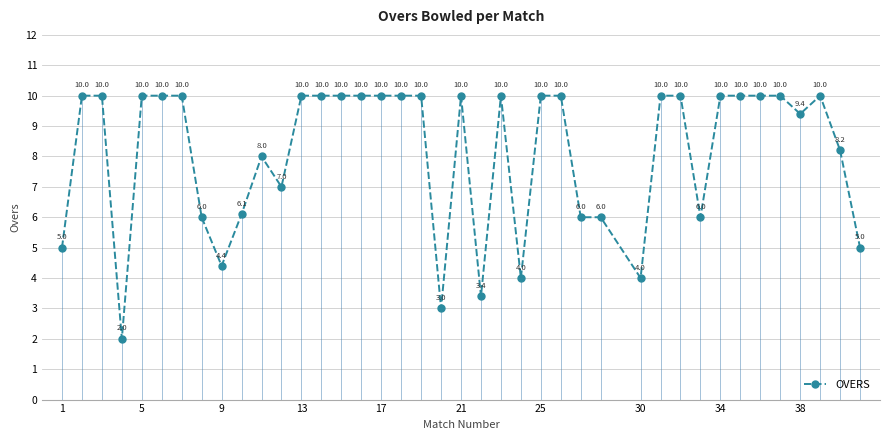

What is the difference between the second highest and second lowest values?

7.0